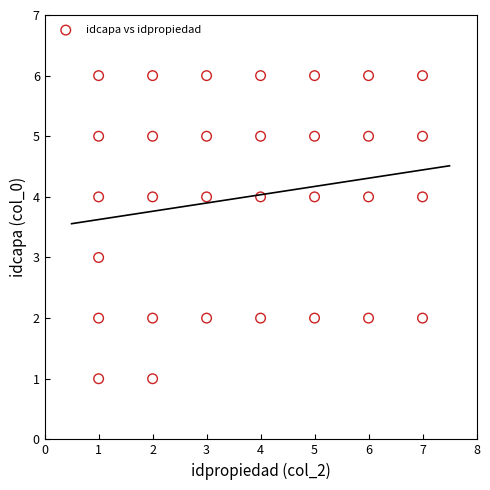

What is the range of X values (max minus min)?

6